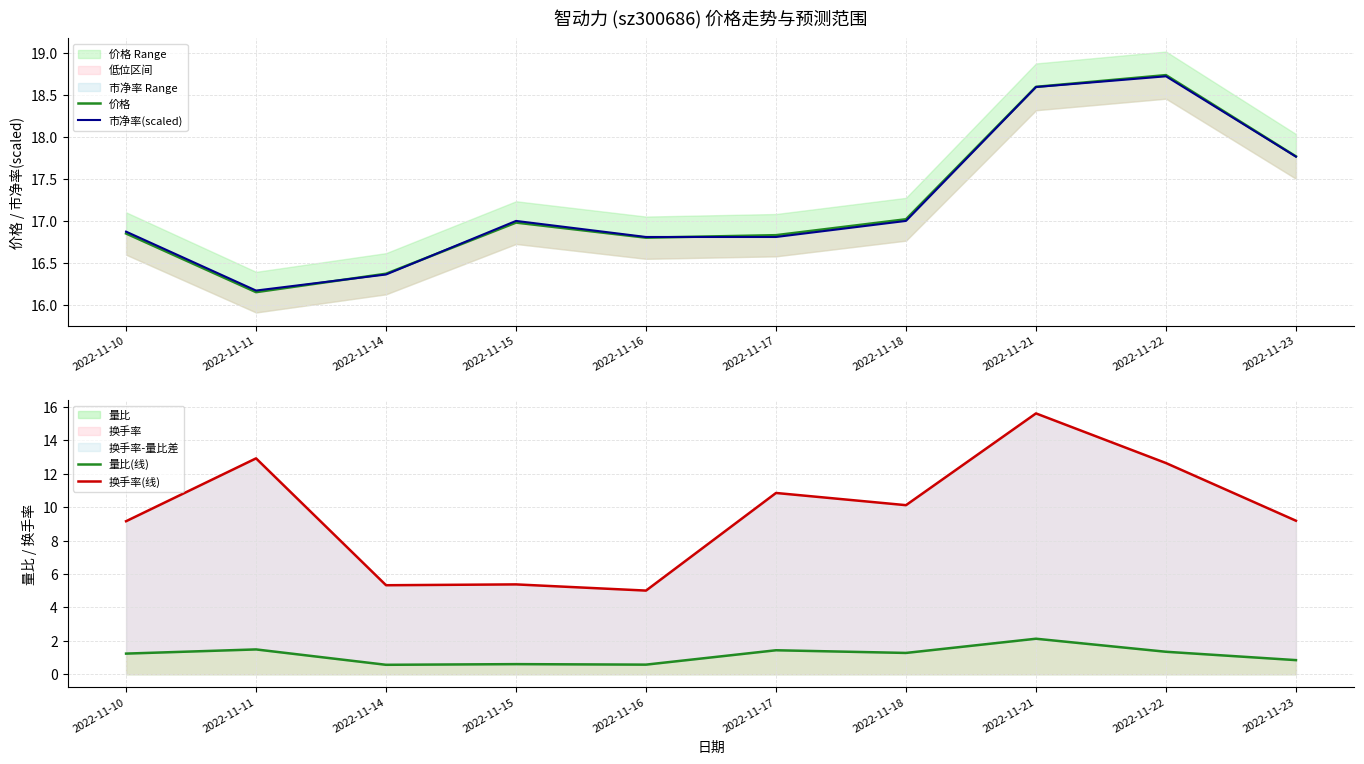

How many lines are shown in the chart?

4